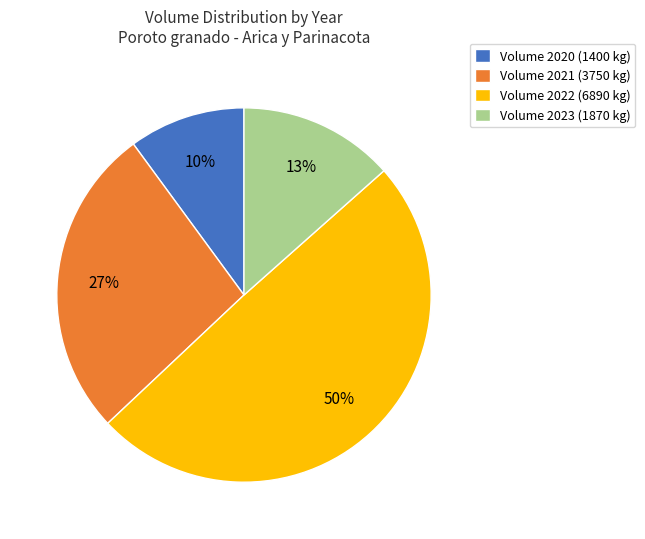

Which slice is the smallest?

Volume 2020 (1400 kg)